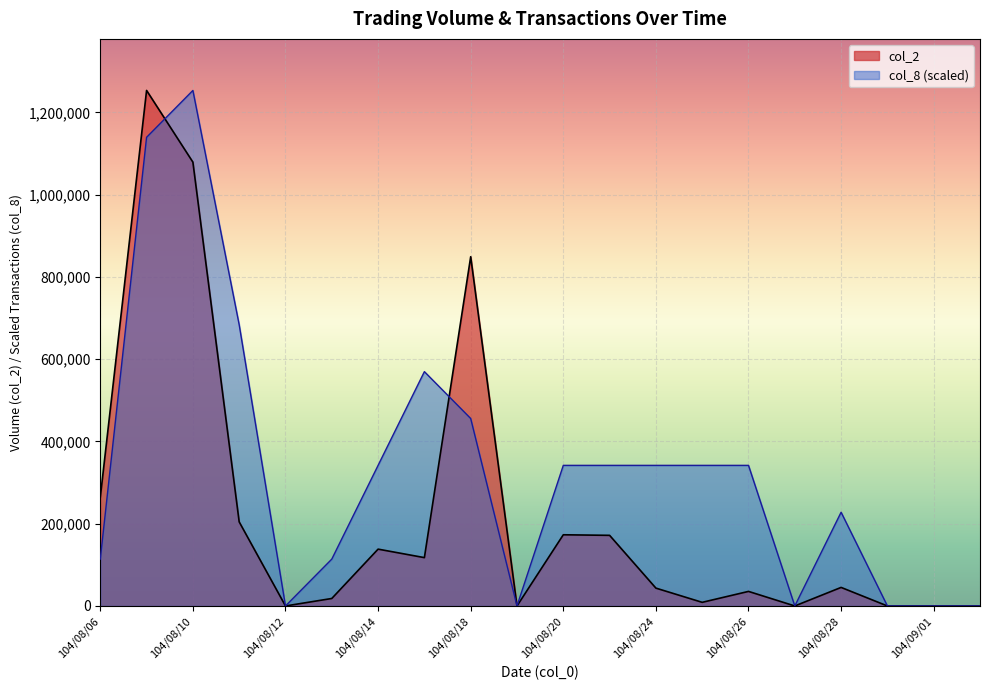

List the series in order of their peak value, lowest first.

col_2, col_8